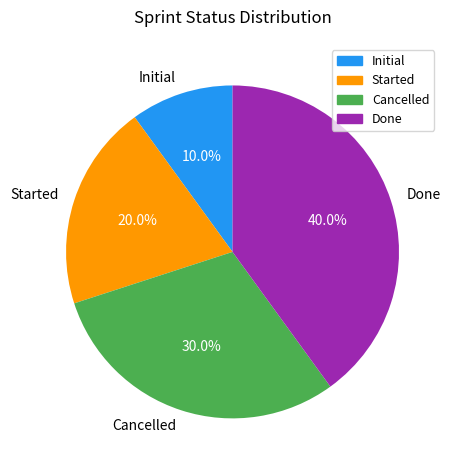

Is it true that Done is 29% of the pie?

False